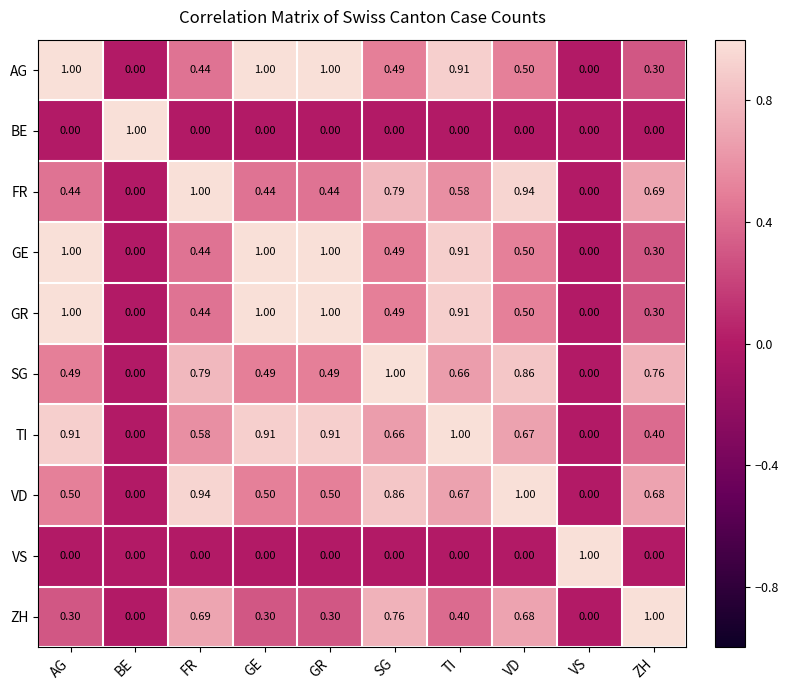

Which category has the highest value in the TI series?

TI